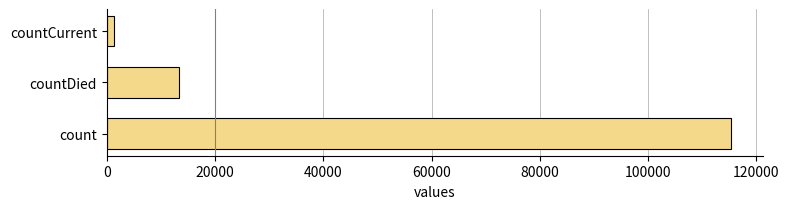

Reading bottom to top, what are all the values shown in this chart?

count=115379	countDied=13343	countCurrent=1383